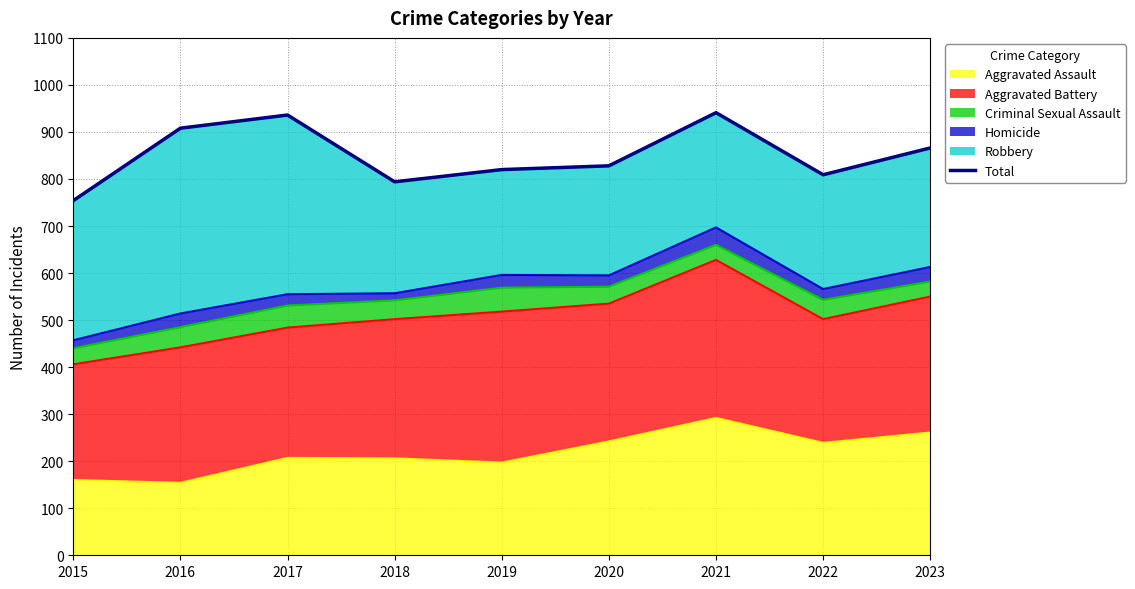

What is the ratio of the value at 2023 to the value at 2015?

1.1